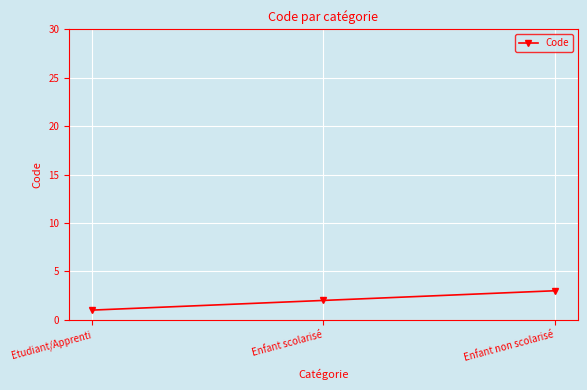

Reading right to left, extract all data points from this chart.

Enfant non scolarisé=3	Enfant scolarisé=2	Etudiant/Apprenti=1